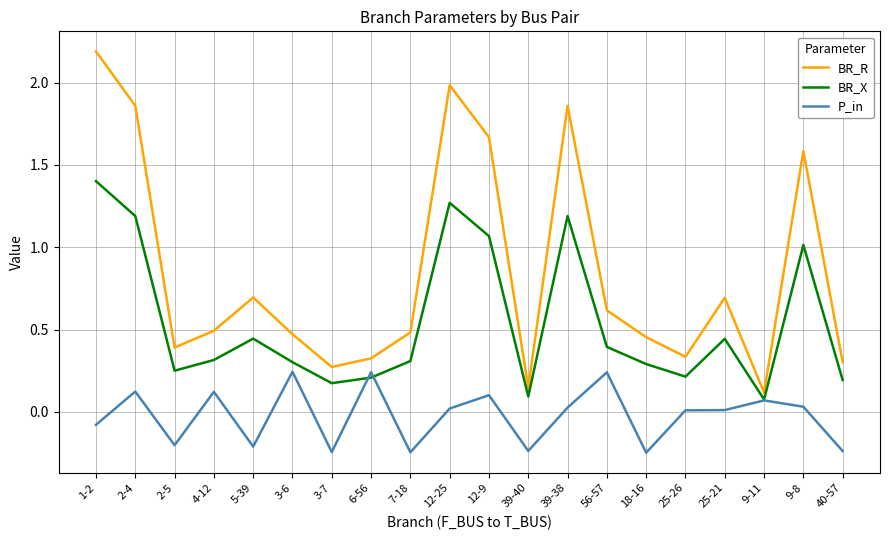

At 56-57, list the series in order from smallest to largest.

P_in, BR_X, BR_R